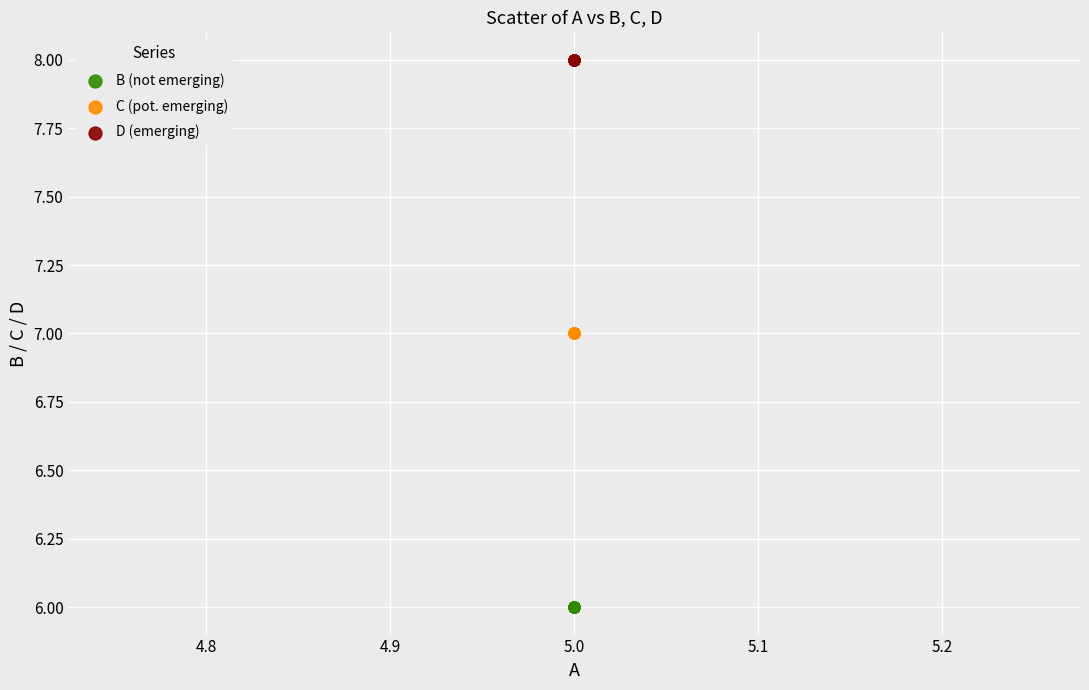

Which series contains the lowest Y value?

B (not emerging)